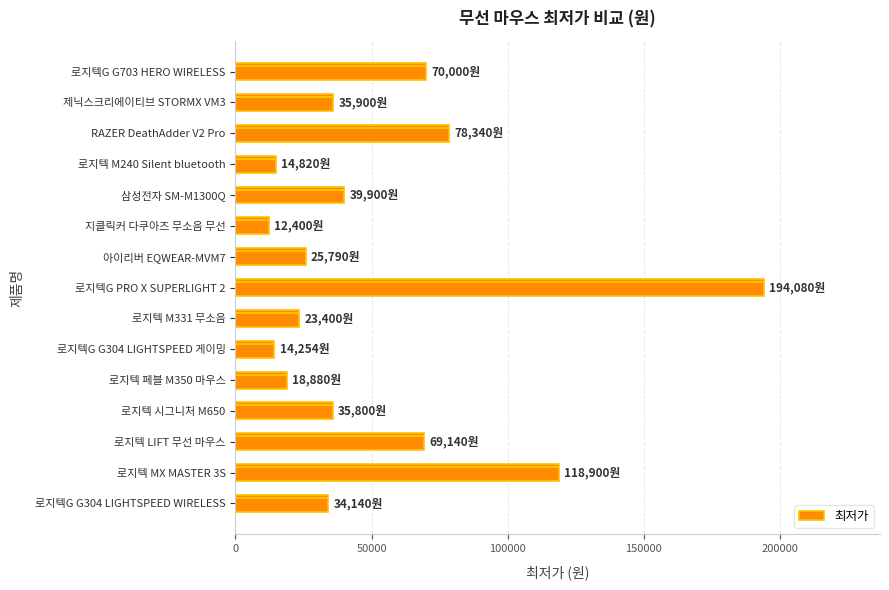

Reading left to right, extract all data points from this chart.

34140	118900	69140	35800	18880	14254	23400	194080	25790	12400	39900	14820	78340	35900	70000